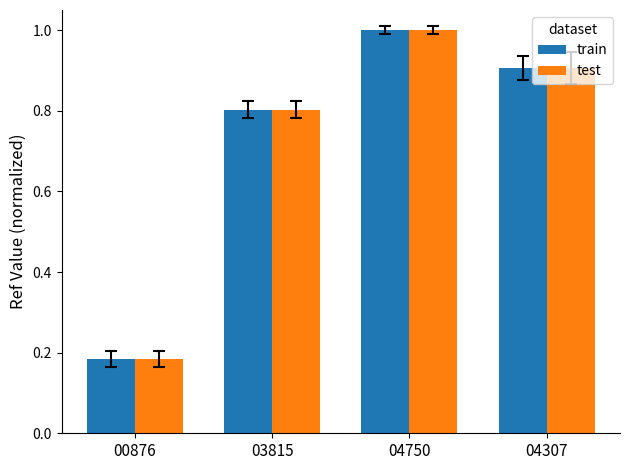

Are the bars grouped side by side (vs. stacked)?

Yes